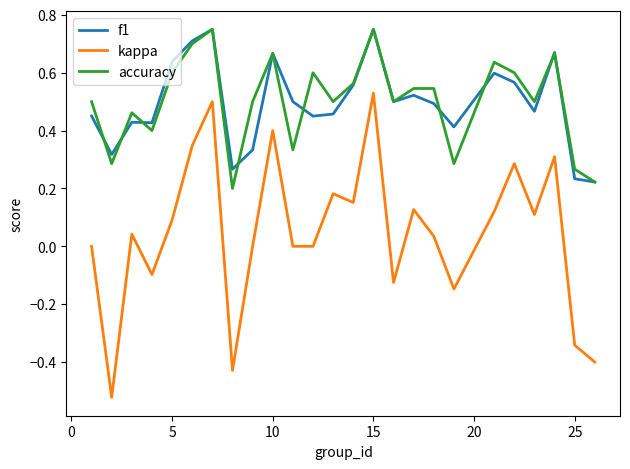

True or false: kappa and accuracy intersect in this chart.

False